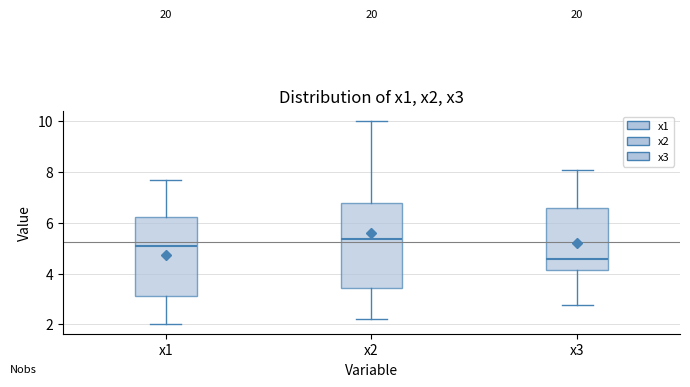

Reading left to right, transcribe this box plot: for each box, give where its median line is, the range the box spans, and where its two whiskers end, as read against the y-axis. The values are not printed on the chart, so give them approximately, as read against the axis.

x1: median 5.0, box 3.2 to 6.2, whiskers 2.0 to 7.6
x2: median 5.4, box 3.4 to 6.8, whiskers 2.2 to 10.0
x3: median 4.6, box 4.2 to 6.6, whiskers 2.8 to 8.0